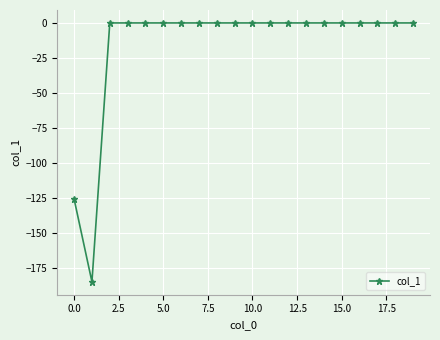

Is this an area chart (filled region under the line)?

No